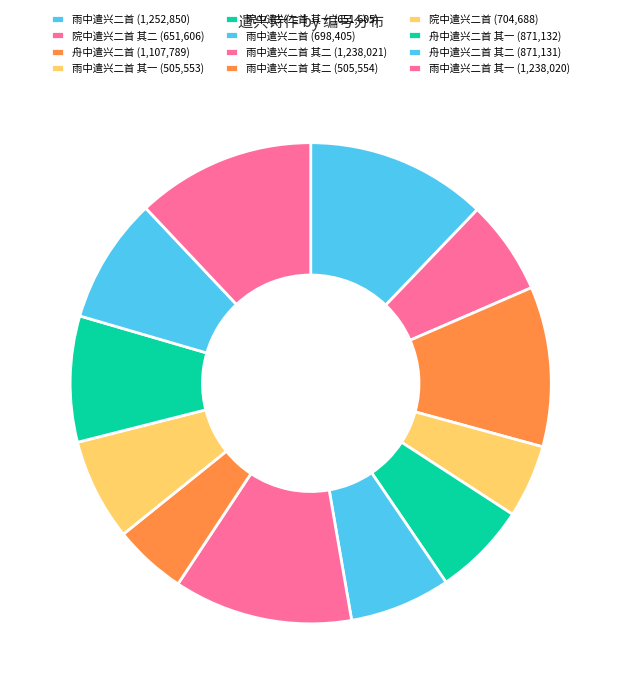

Count the number of slices in the pie.

12